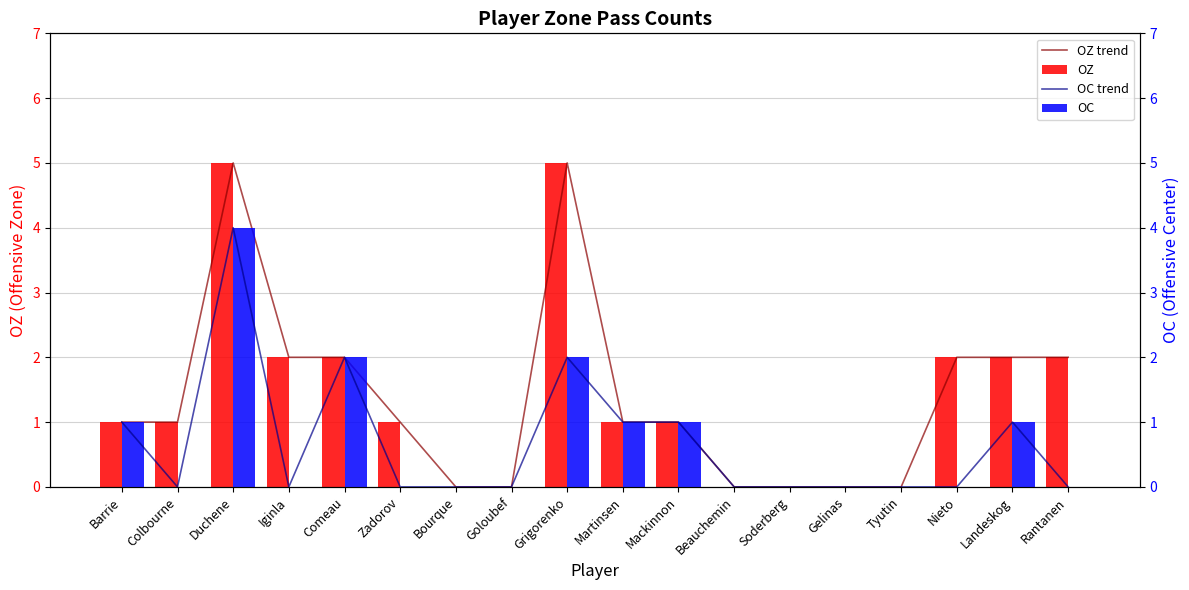

At which category does the chart reach its minimum across all series?

Bourque